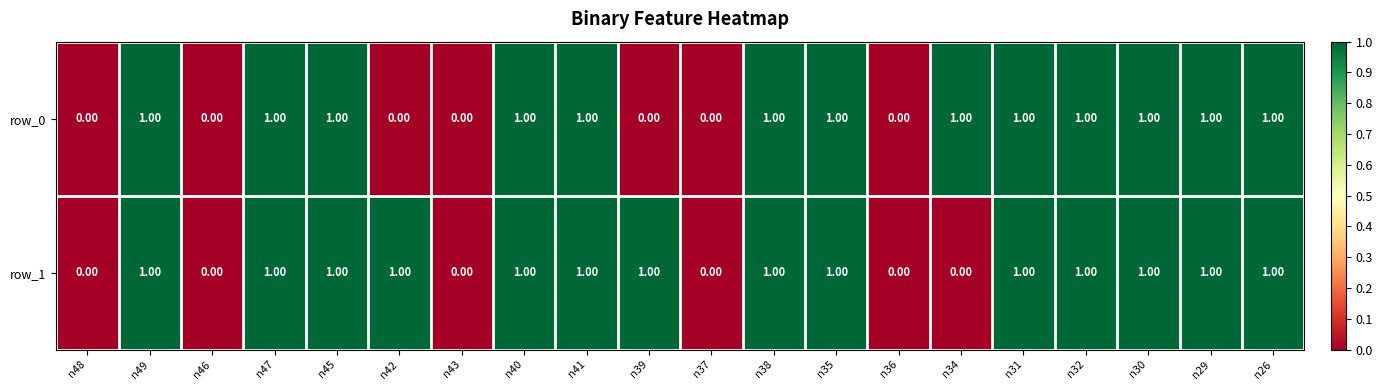

Reading left to right, list all the values displayed in this chart.

row_0: 0	1	0	1	1	0	0	1	1	0	0	1	1	0	1	1	1	1	1	1
row_1: 0	1	0	1	1	1	0	1	1	1	0	1	1	0	0	1	1	1	1	1